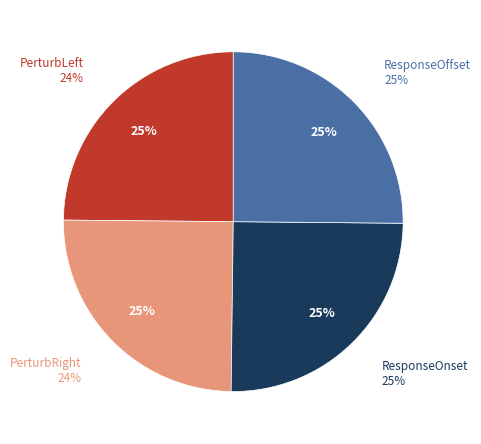

What percentage do PerturbRight and ResponseOnset together represent?

50.0%